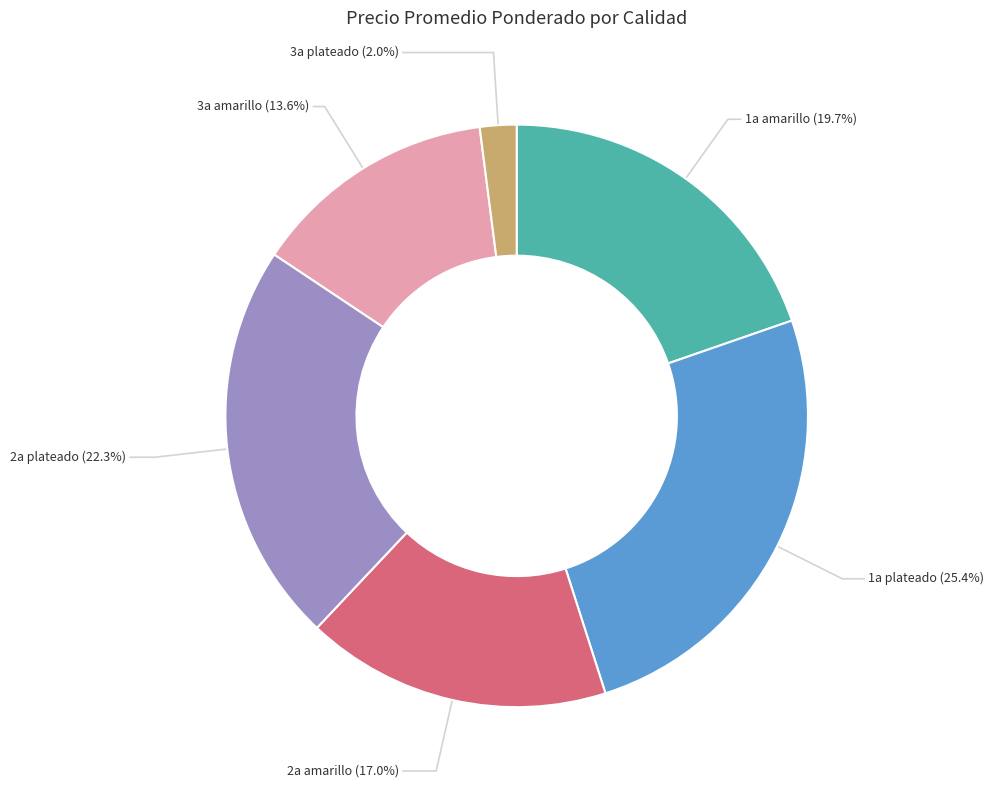

Does 3a amarillo represent more than half of the total?

No